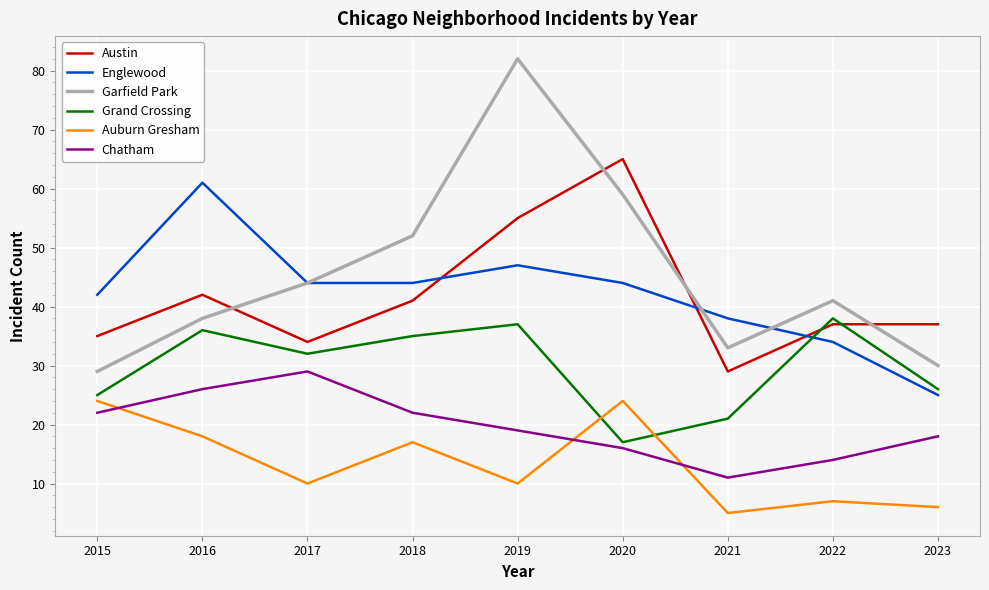

Which category has the lowest value in the Auburn Gresham series?

2021